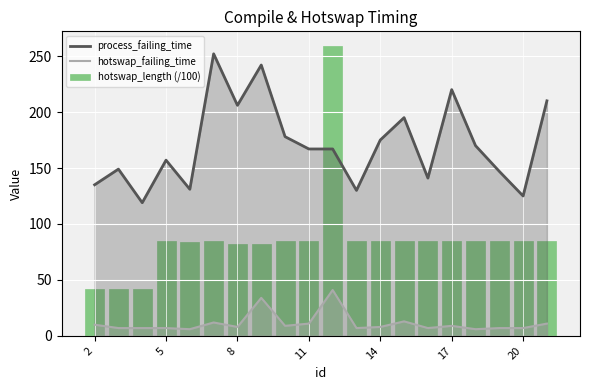

True or false: hotswap_failing_time and process_failing_time intersect in this chart.

False